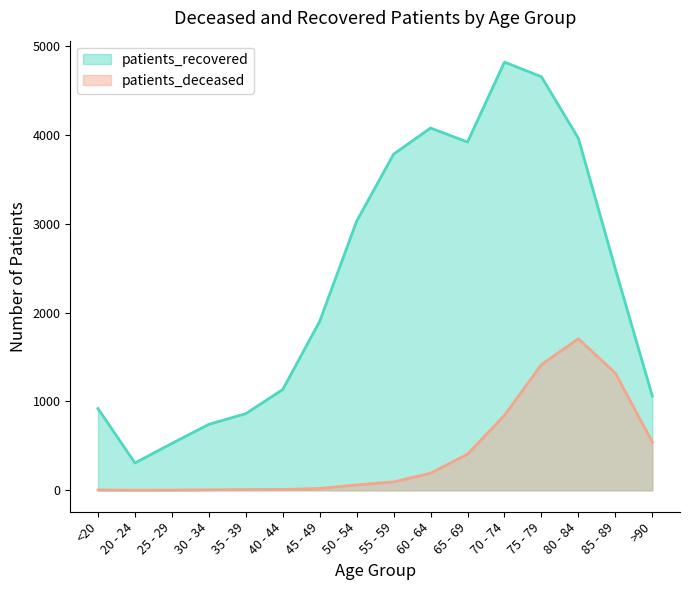

At which category does patients_deceased reach its first local peak?

80 - 84